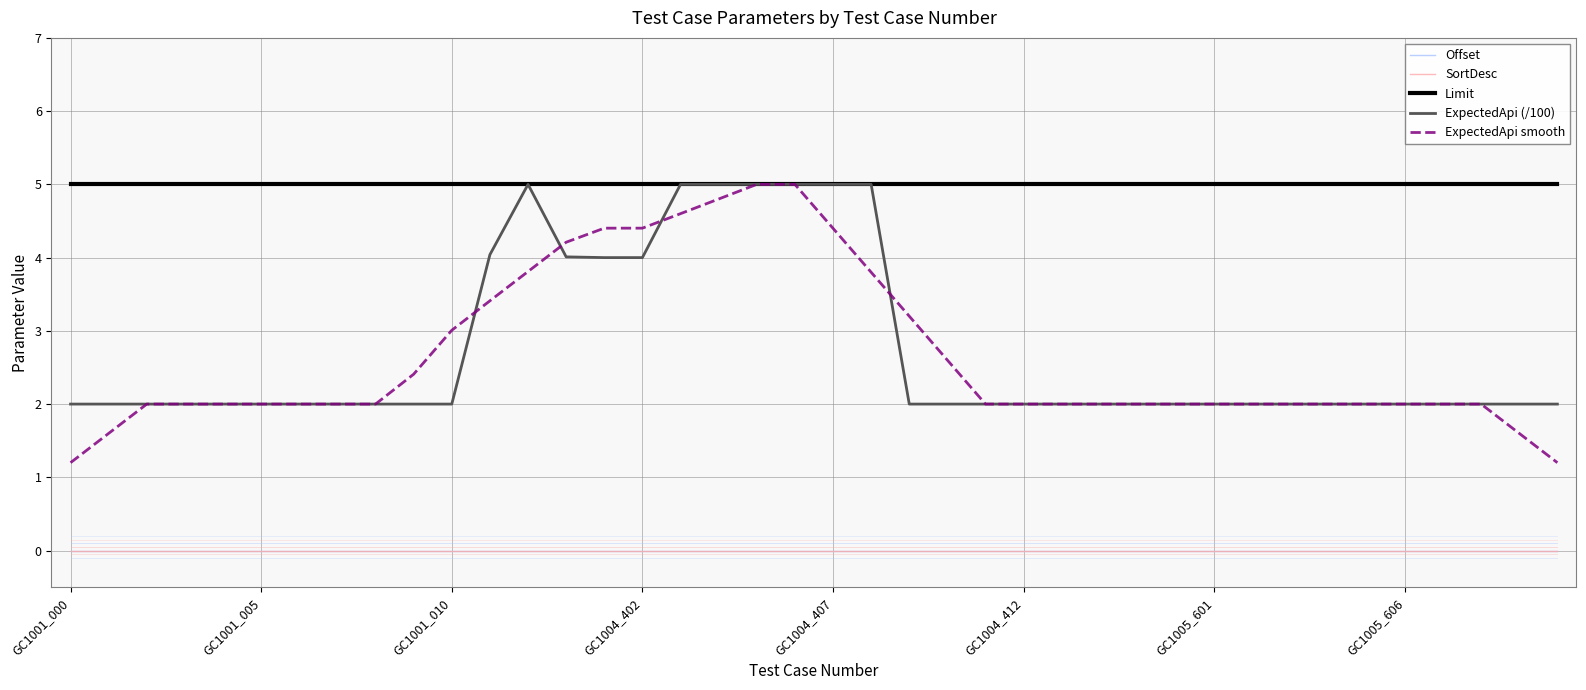

True or false: ExpectedApi (/100) and Limit cross at least once.

False